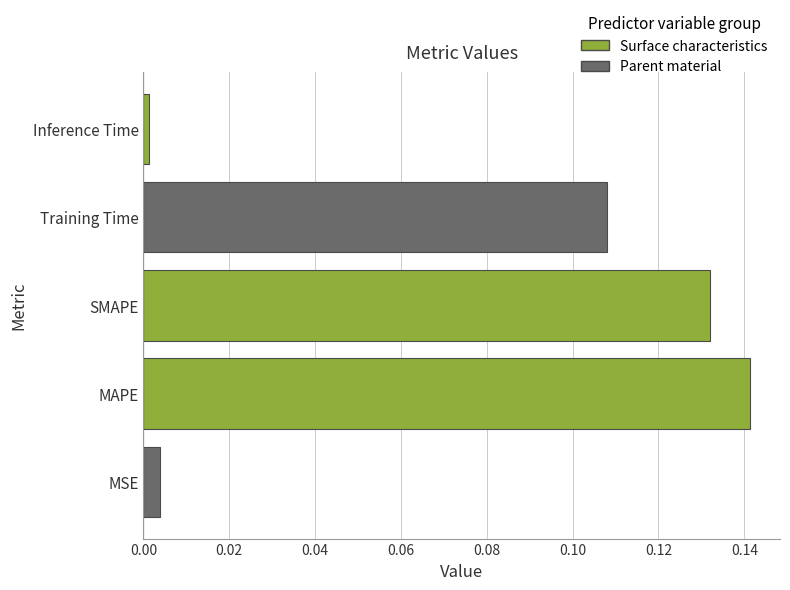

List the labels in order of value, largest first.

MAPE, SMAPE, Training Time, MSE, Inference Time